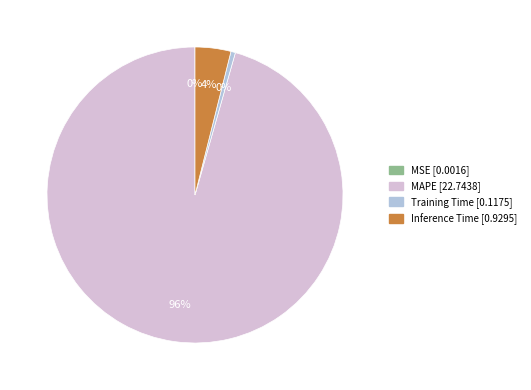

To the nearest percent, what is the difference between the largest and smallest slice percentages?

96%